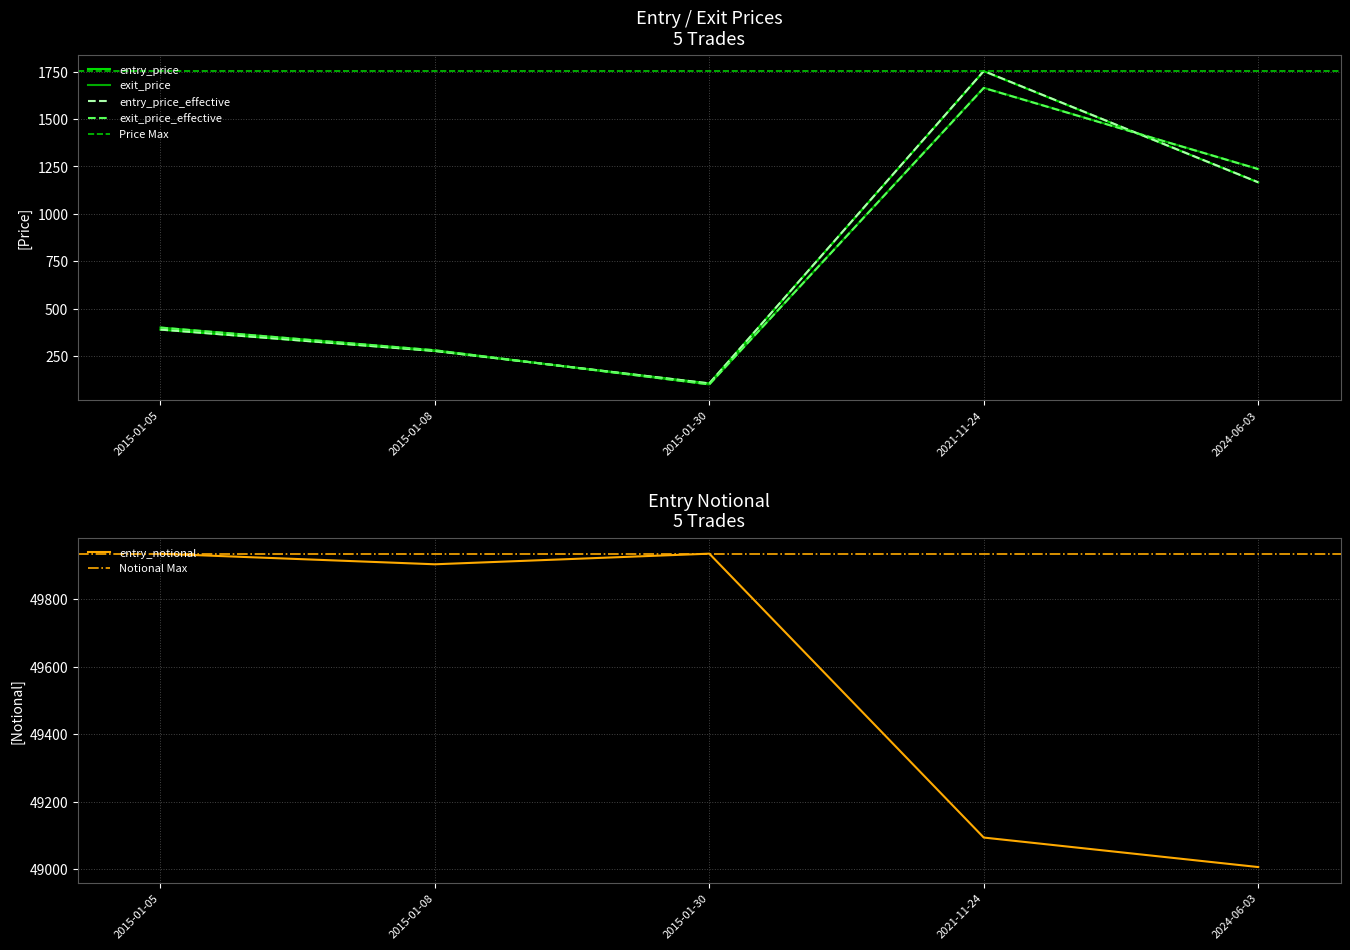

Is the value of exit_price at 2024-06-03 greater than the value of exit_price_effective at 2015-01-08?

Yes